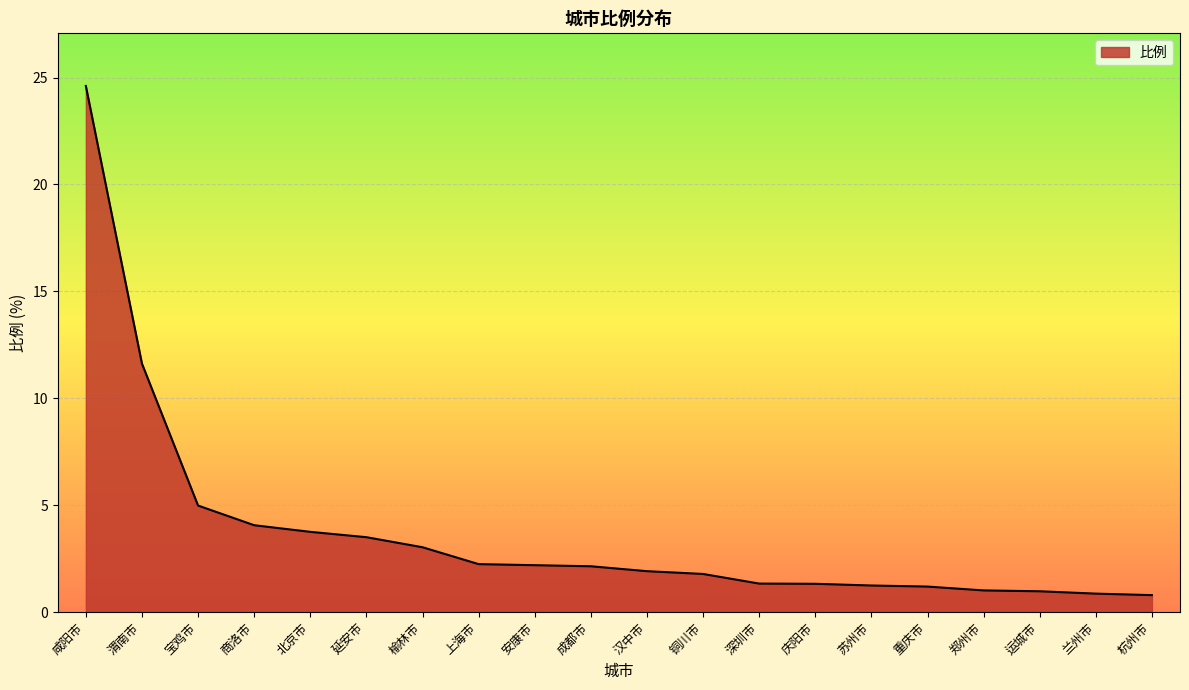

What is the change in value from 深圳市 to 杭州市?

-0.5